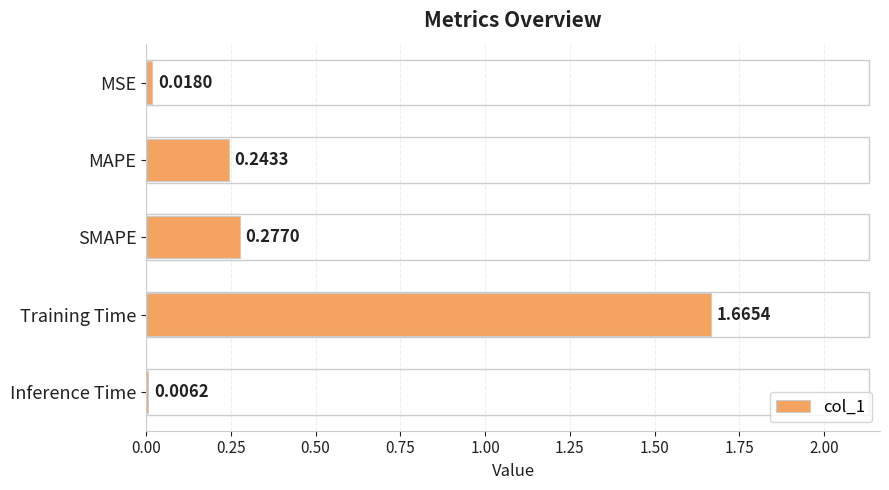

Which label corresponds to the largest value in the chart?

Training Time